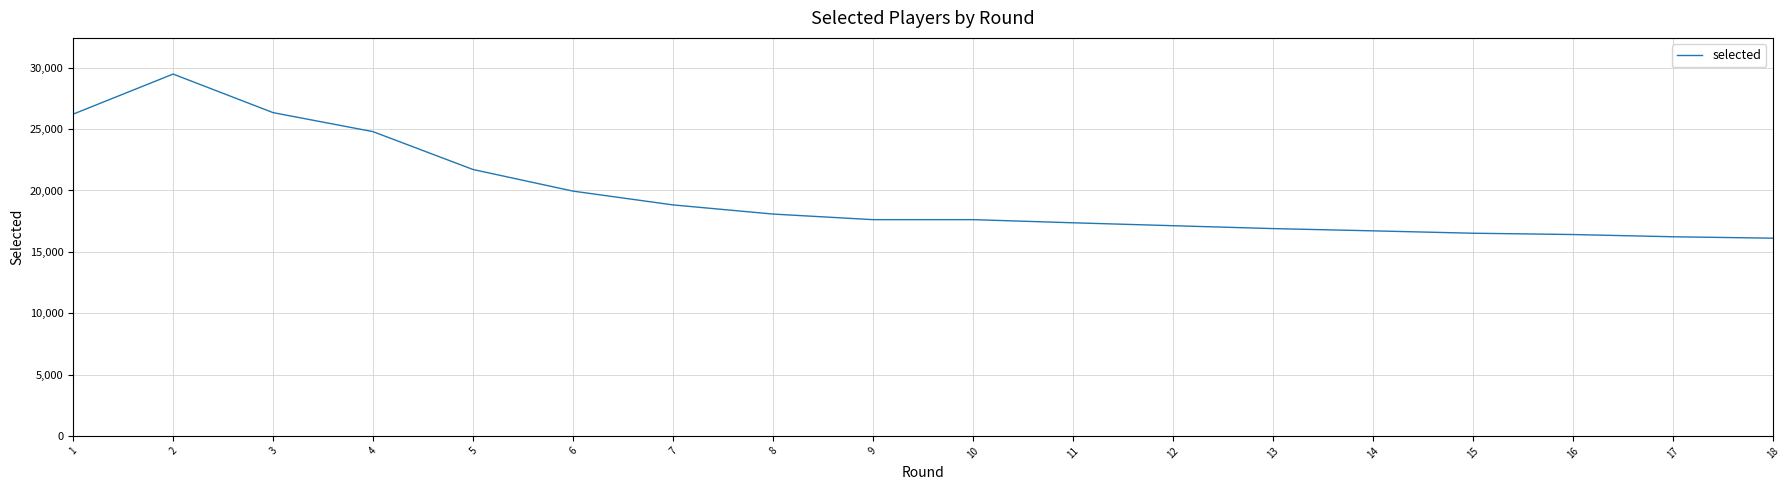

Is it true that the value at 4 is 24794?

True